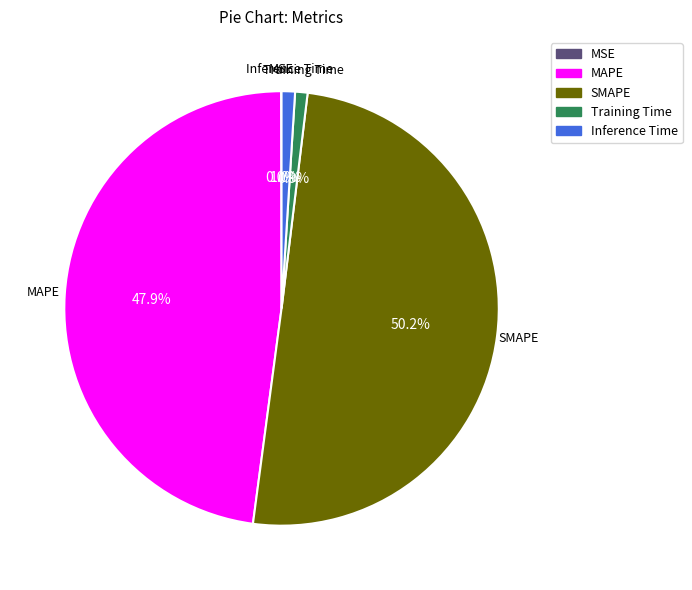

Between MAPE and SMAPE, which is larger?

SMAPE